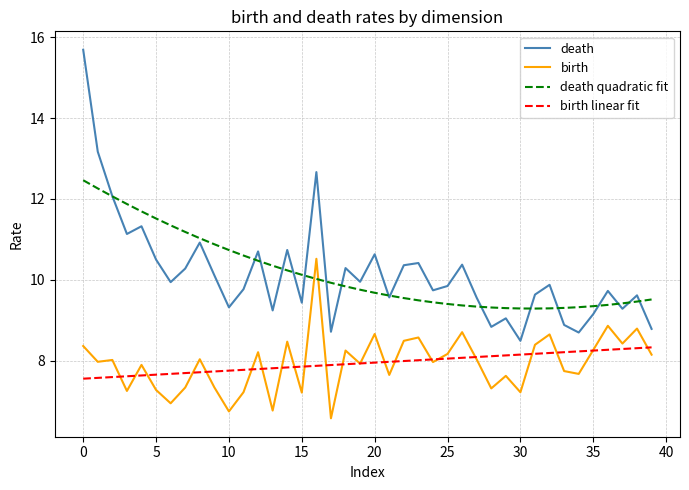

What is the difference between the maximum and second lowest values in the birth linear fit series?

0.8